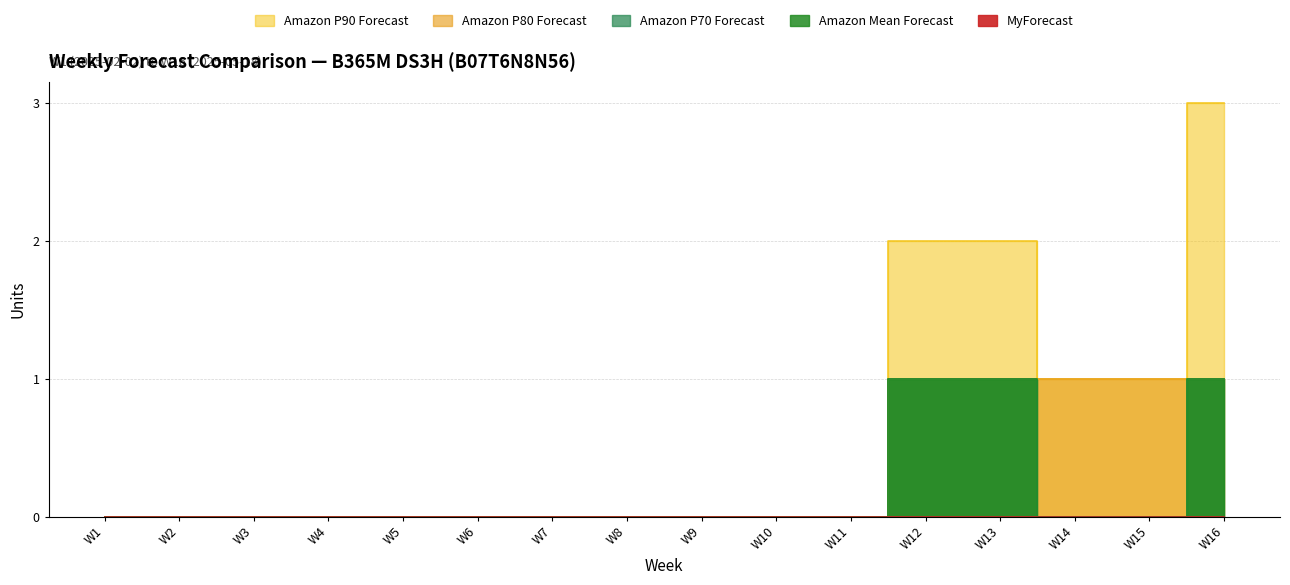

Which series has the widest spread of values?

Amazon P90 Forecast